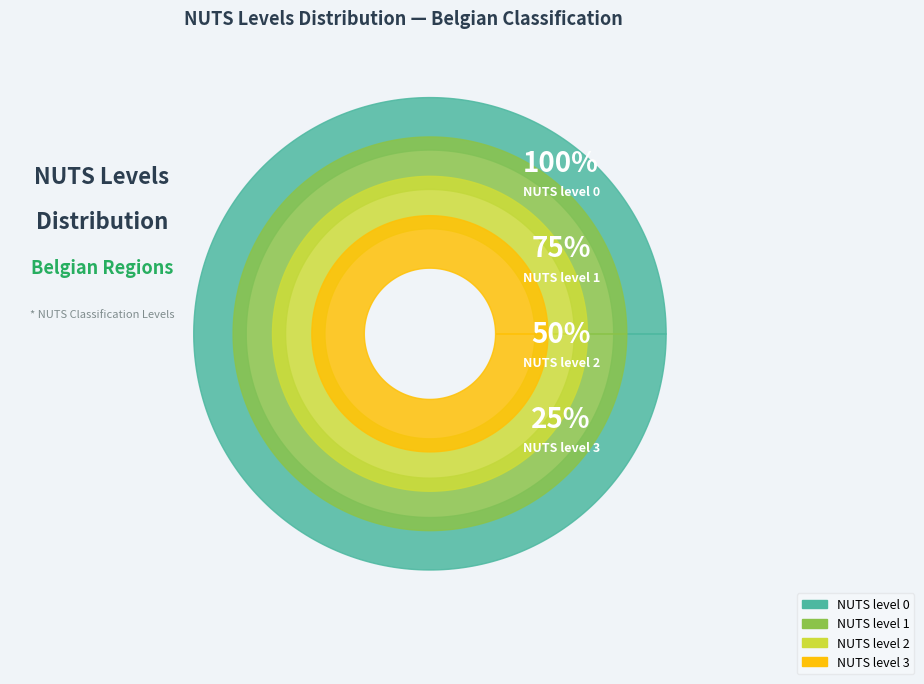

How many segments does this pie chart have?

4